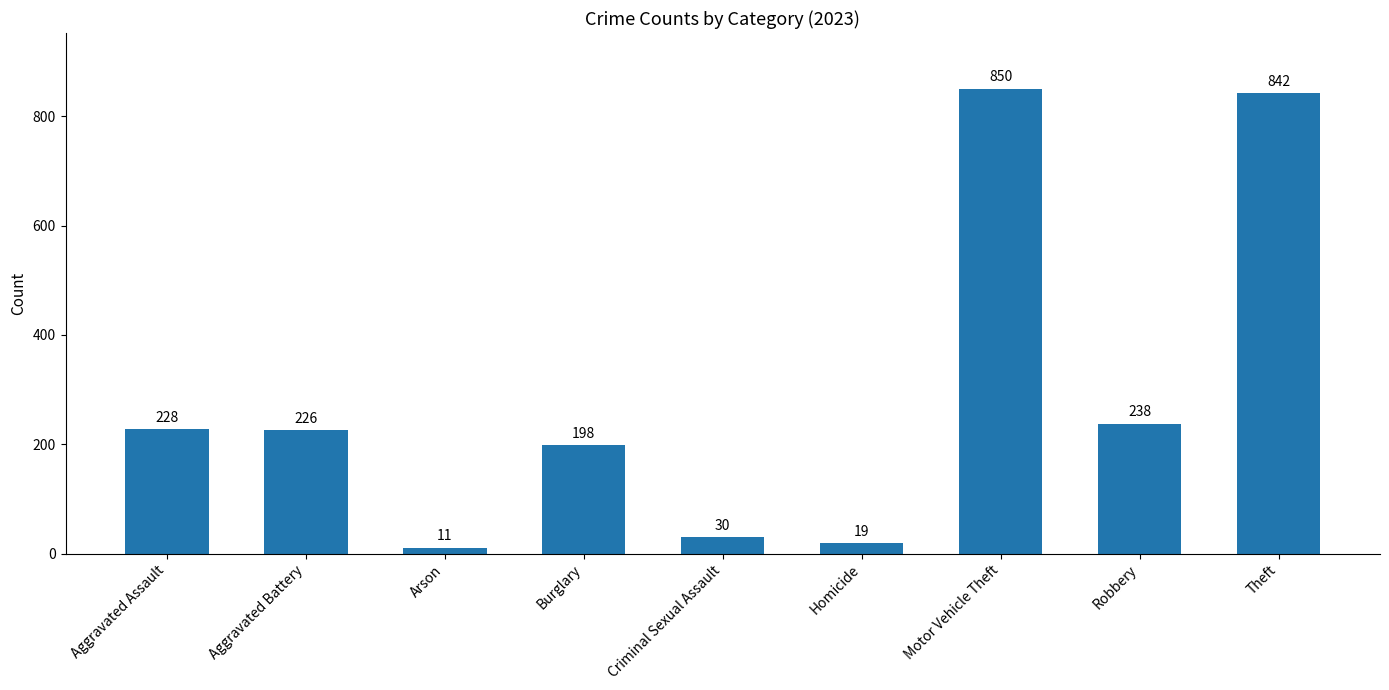

List the labels in order of value, largest first.

Motor Vehicle Theft, Theft, Robbery, Aggravated Assault, Aggravated Battery, Burglary, Criminal Sexual Assault, Homicide, Arson